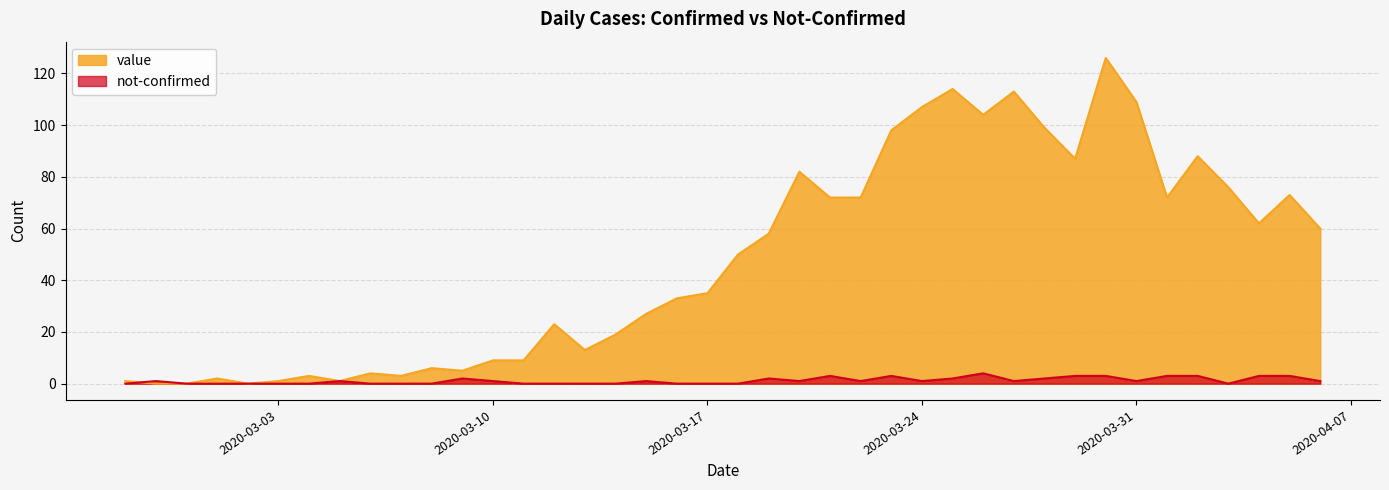

List the series in order of their peak value, highest first.

value, not-confirmed